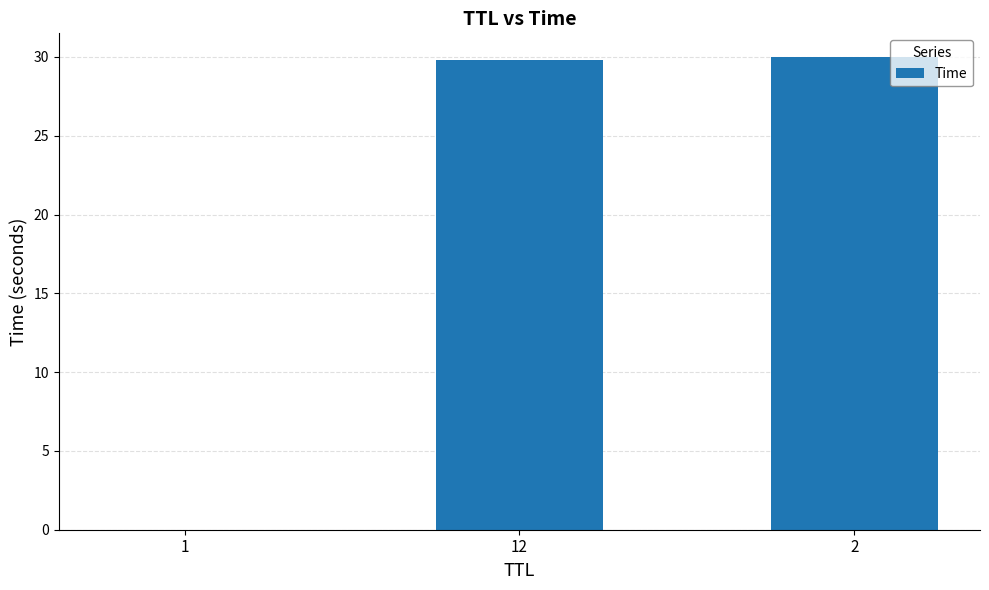

What is the difference between the values at 2 and 12?

0.2